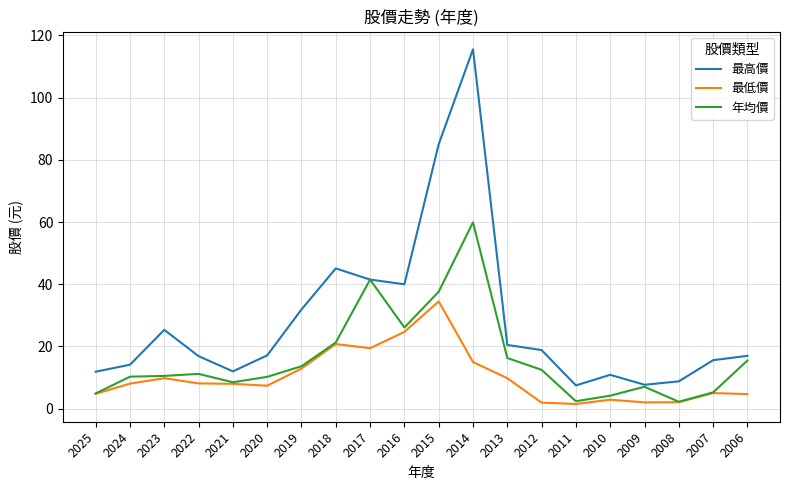

What is the sum of all 最低價 values?

203.6